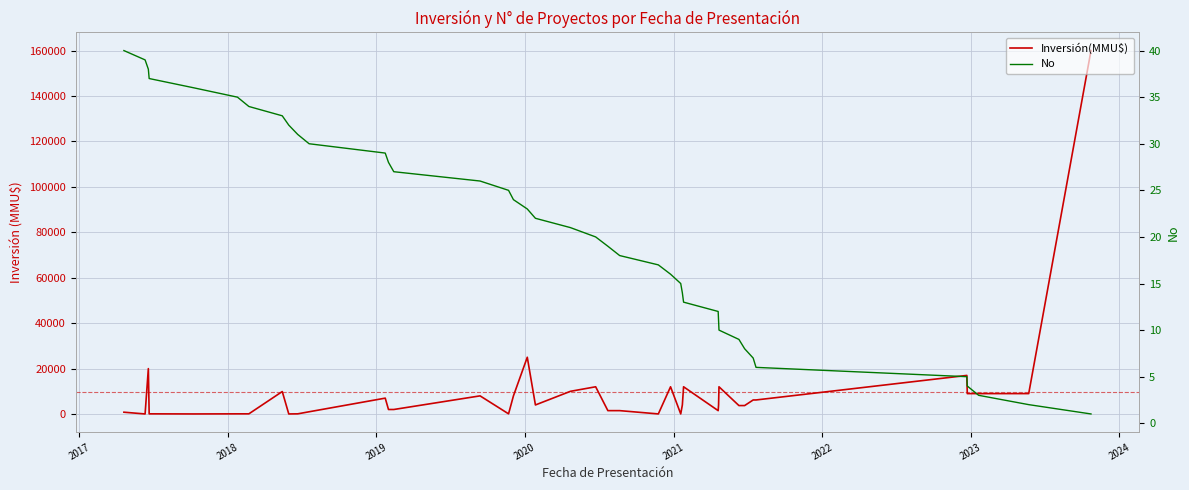

What is the maximum value for No?

40